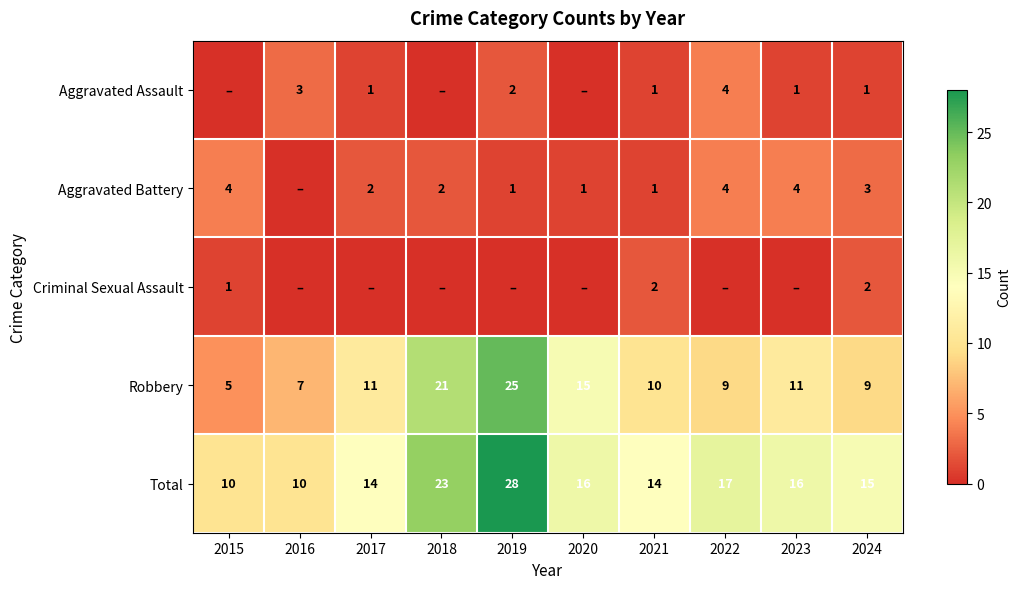

The value of Total at 2016 is 10. True or false?

True